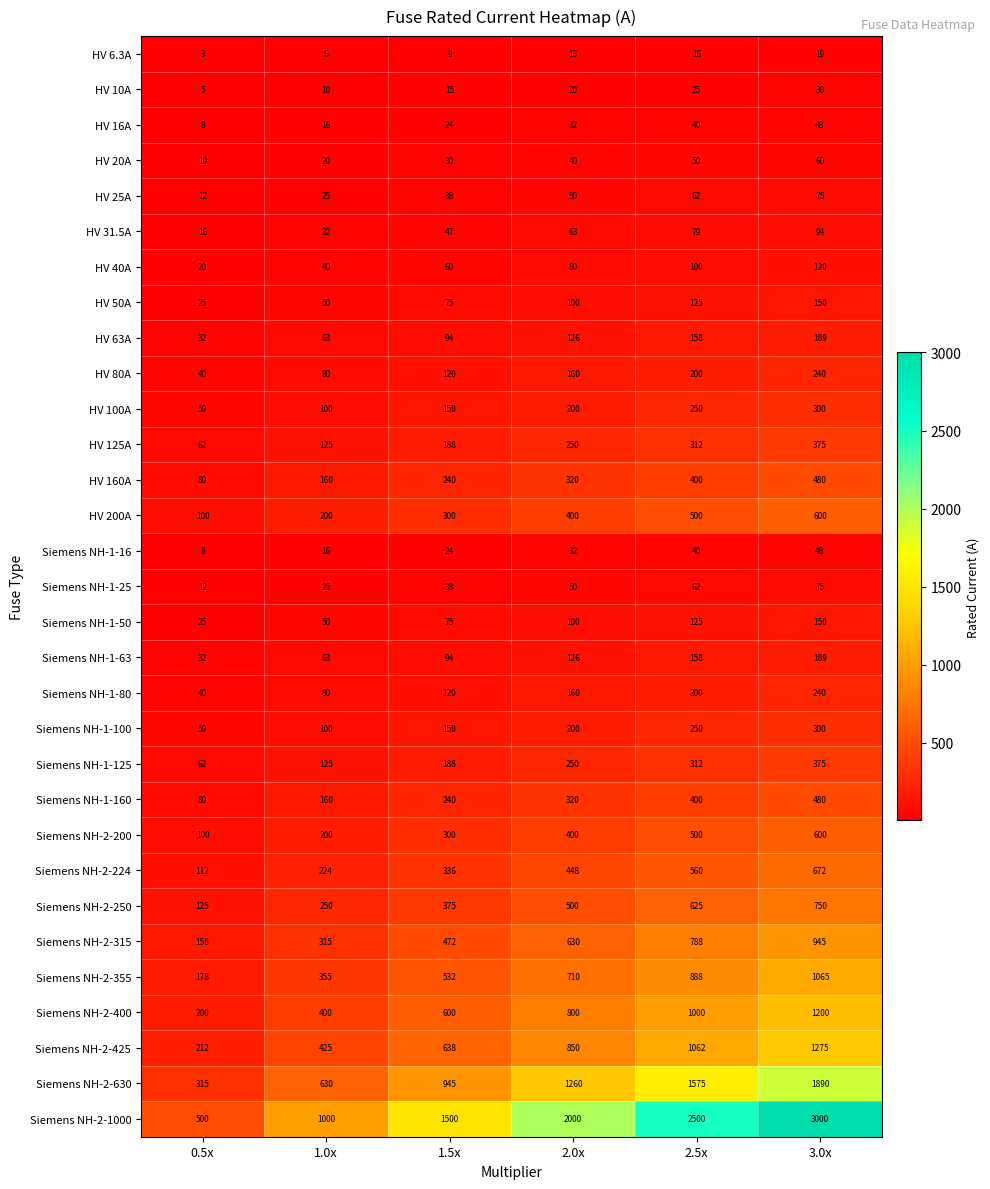

What is the highest value of the HV 200A series?

600